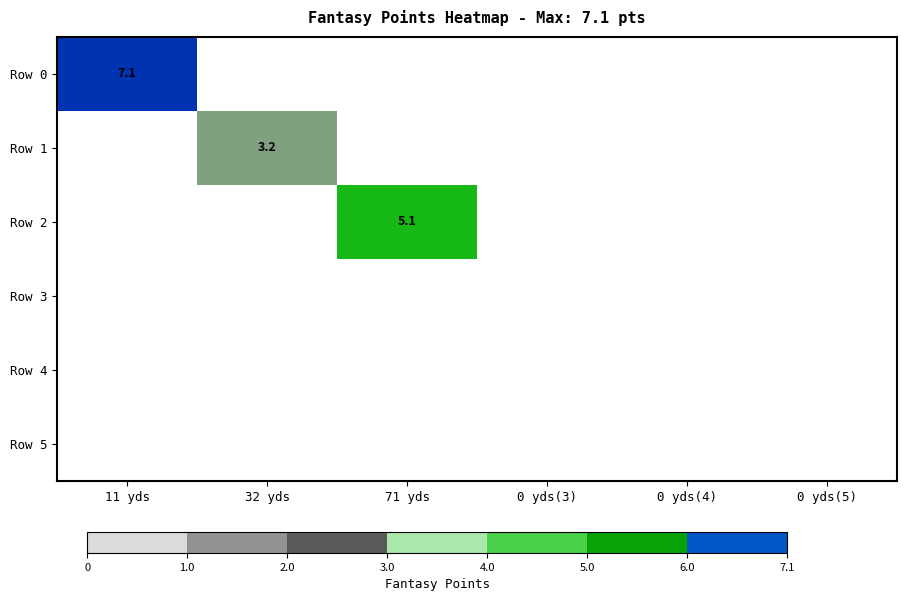

Is it true that Row 5 equals 0.0 at 32 yds?

True